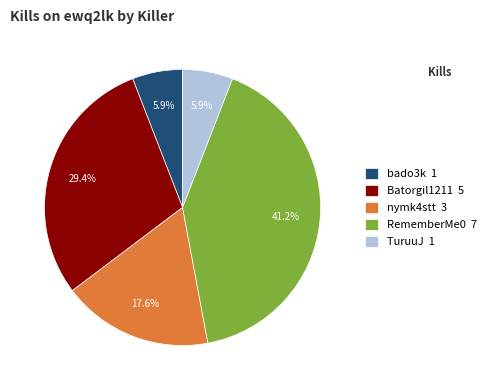

Does bado3k 1 represent more than half of the total?

No